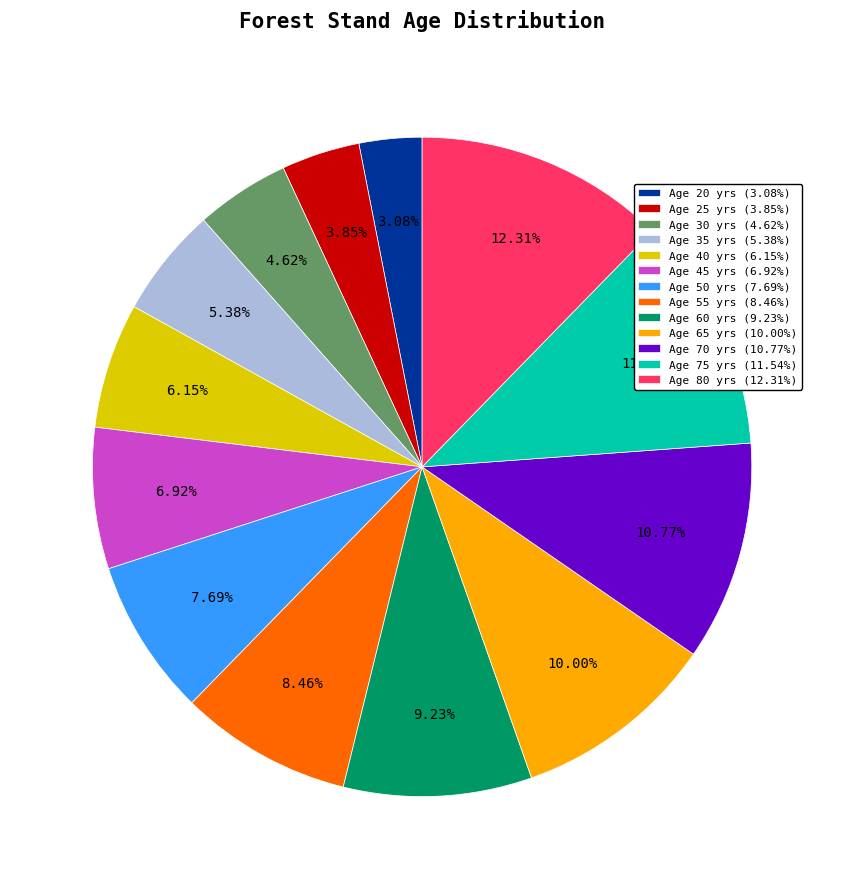

Which slice is the smallest?

Age 20 yrs (3.08%)